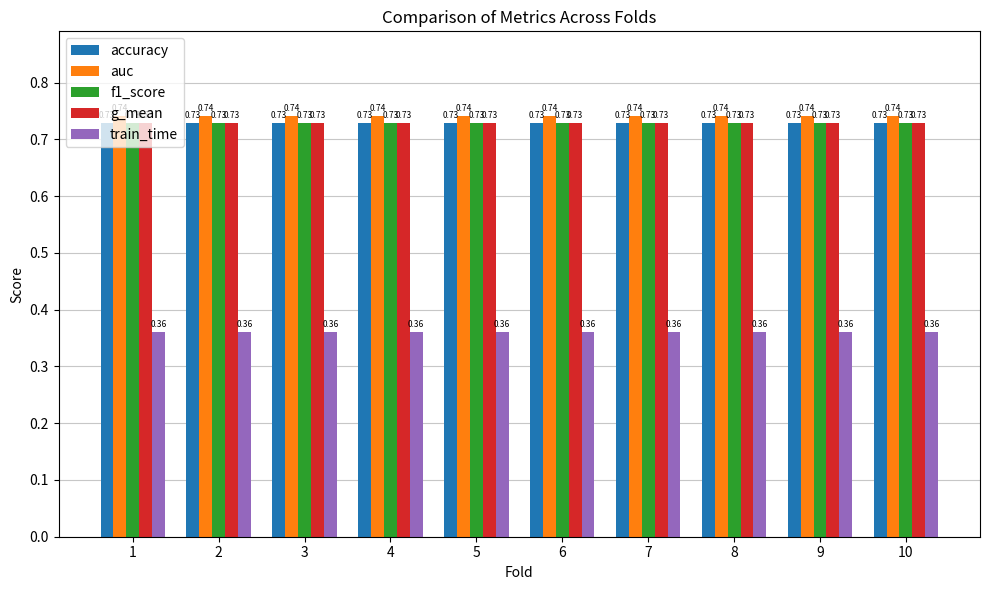

What is the sum of the auc values at 3 and 7?

1.5